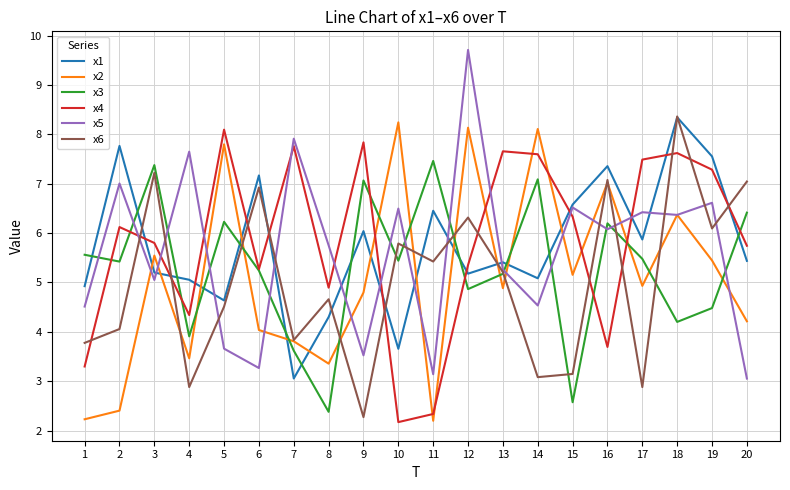

How many times do x4 and x1 cross each other?

11